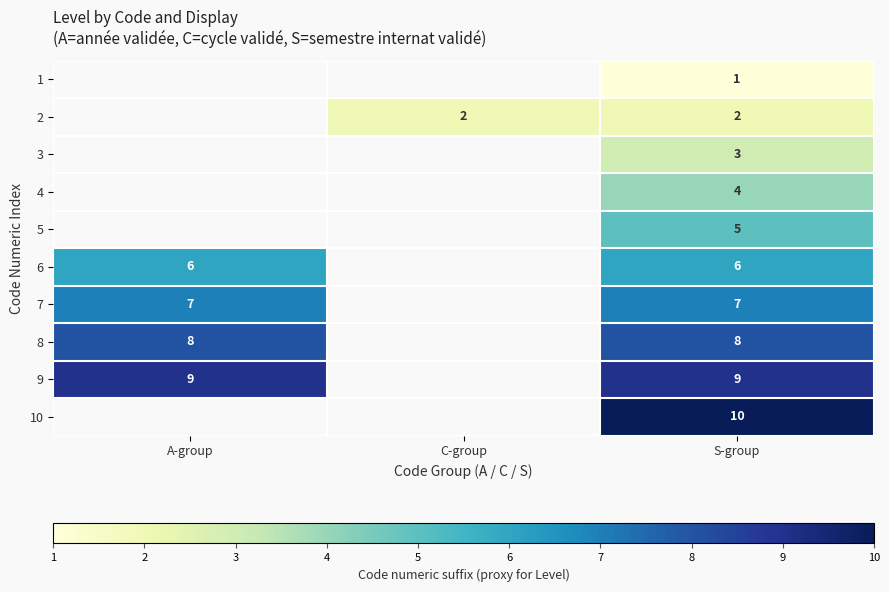

Rank the series at S-group from highest to lowest value.

10, 9, 8, 7, 6, 5, 4, 3, 2, 1